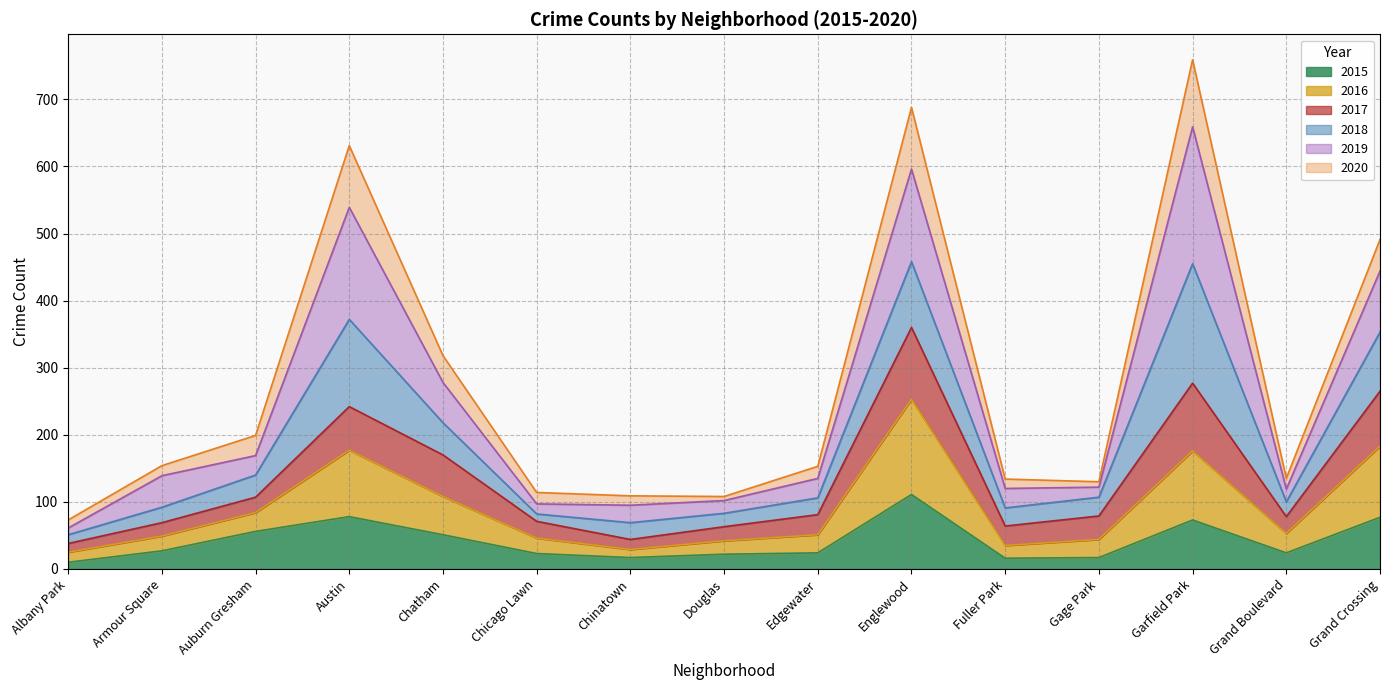

What is the maximum value for 2015?

111